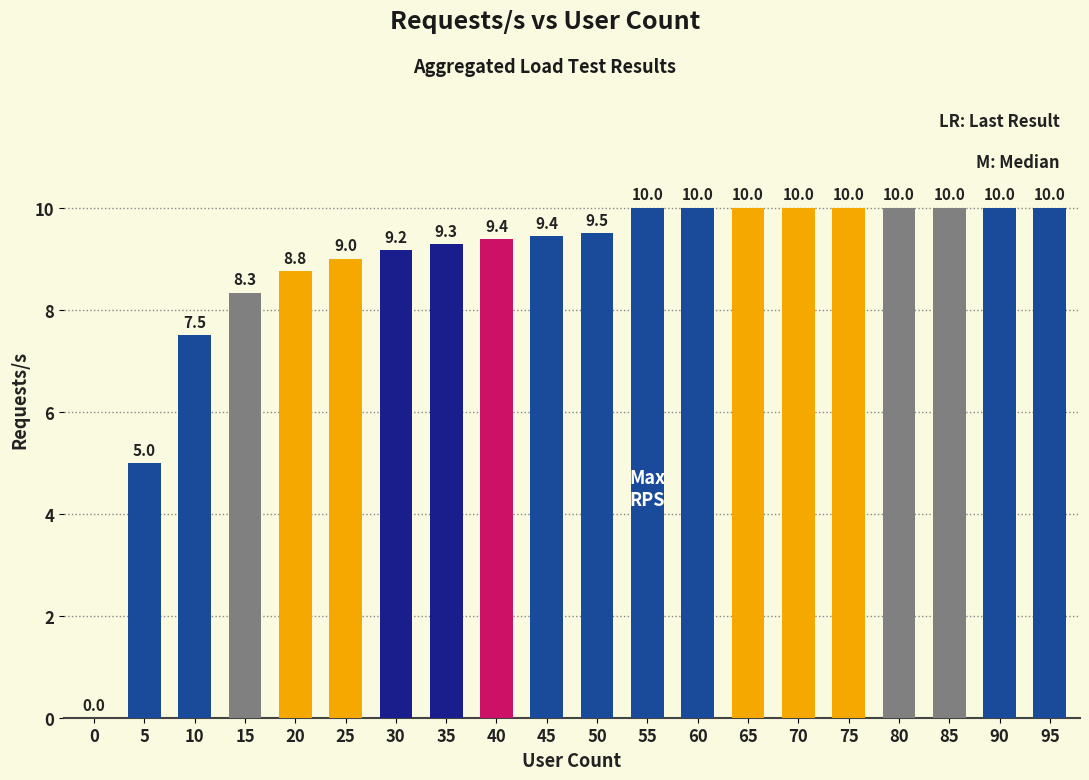

Read the value at 40.

9.4